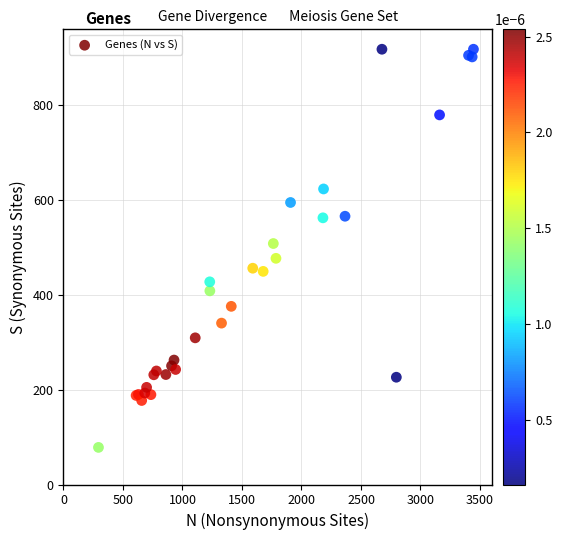

What Y value in the scatter plot is closest to 497?

507.7